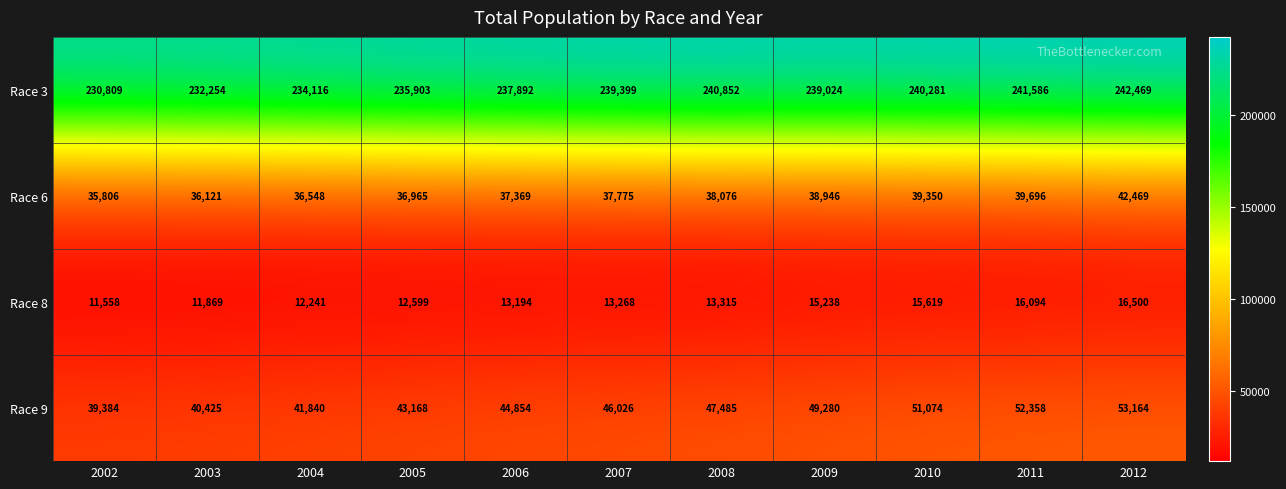

Is it true that Race 6 equals 35806 at 2002?

True